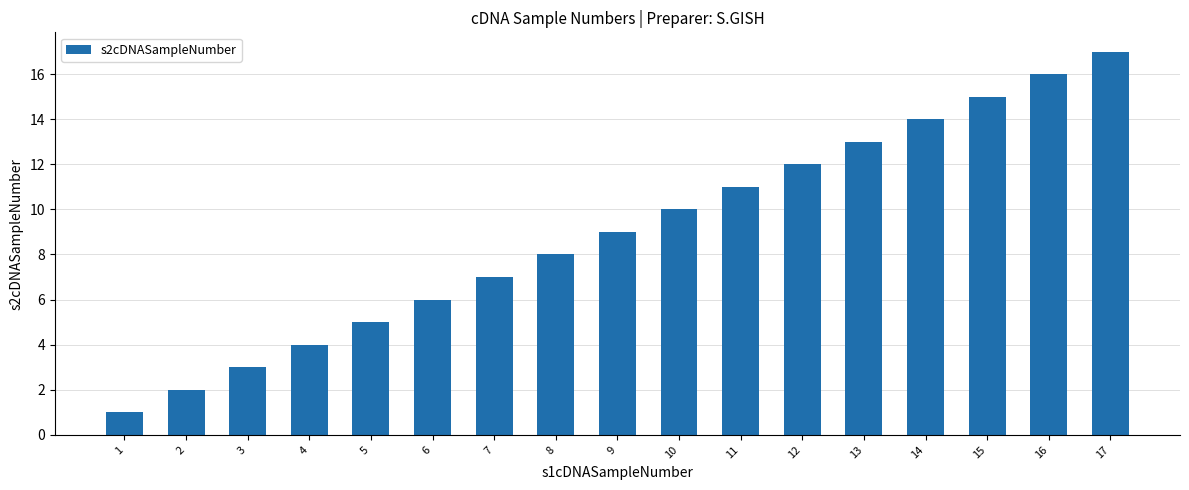

Which label corresponds to the largest value in the chart?

17